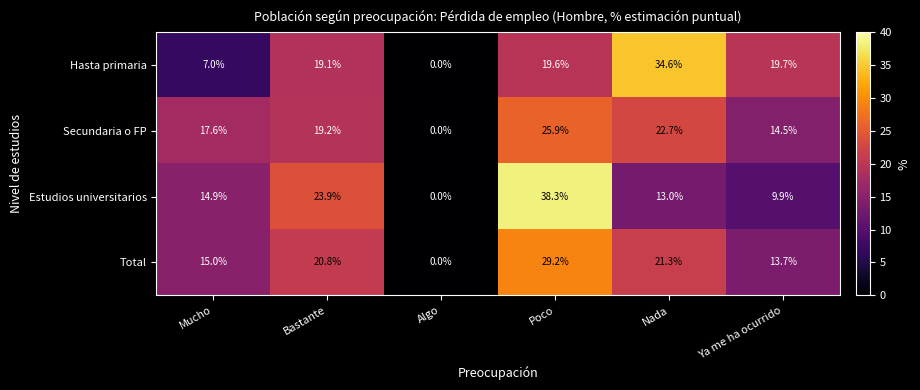

Read the Estudios universitarios value at Nada.

13.0